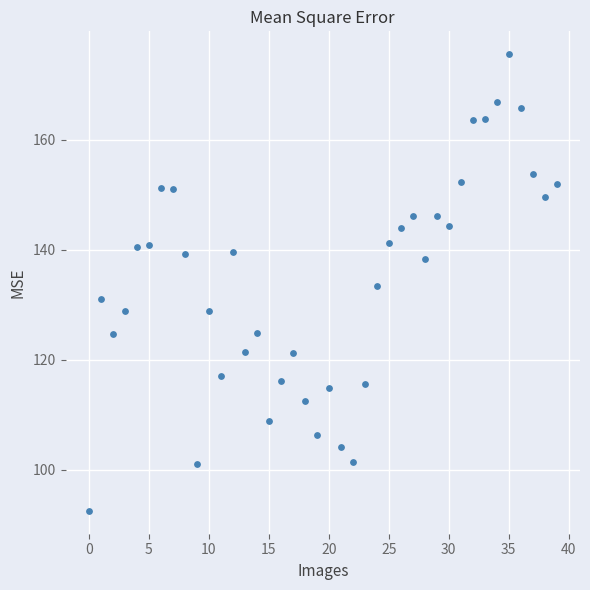

What is the range of Y values (max minus min)?

83.1